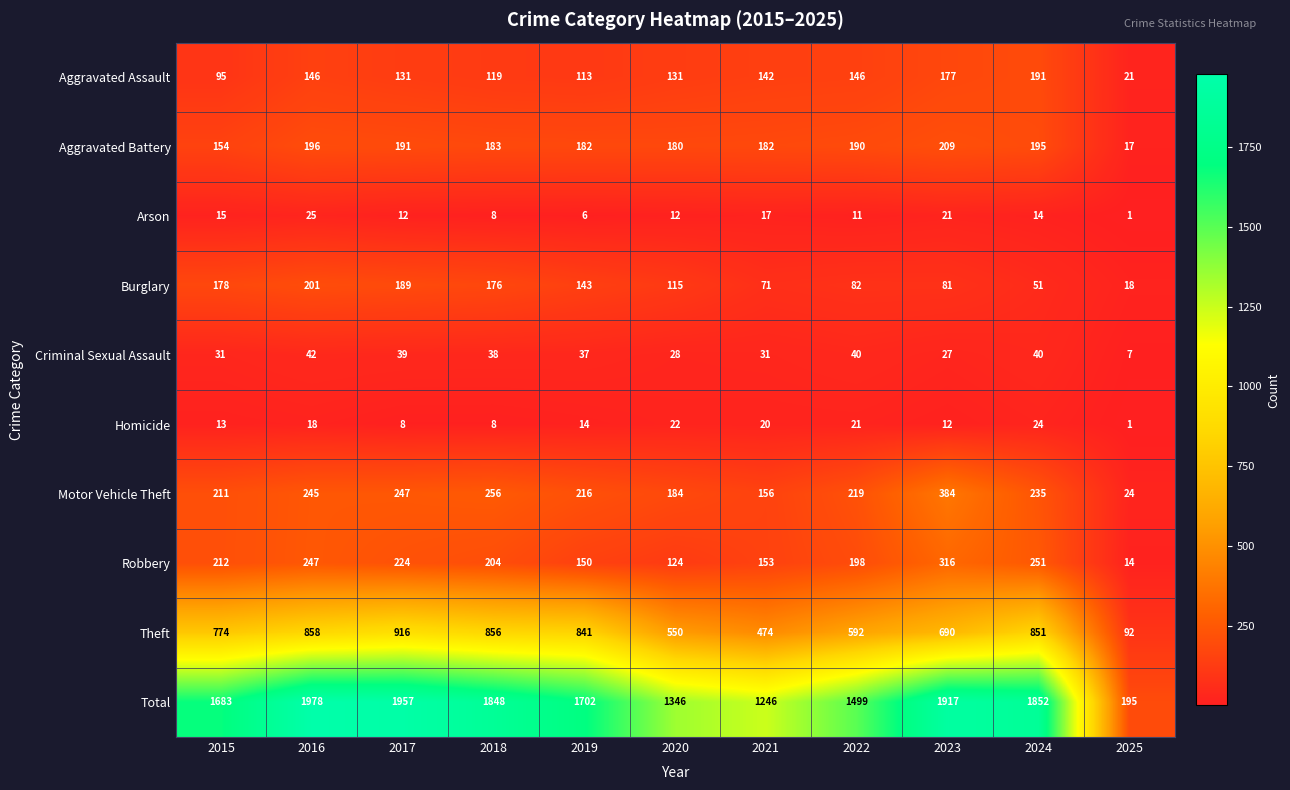

How many data points does each series have?

11